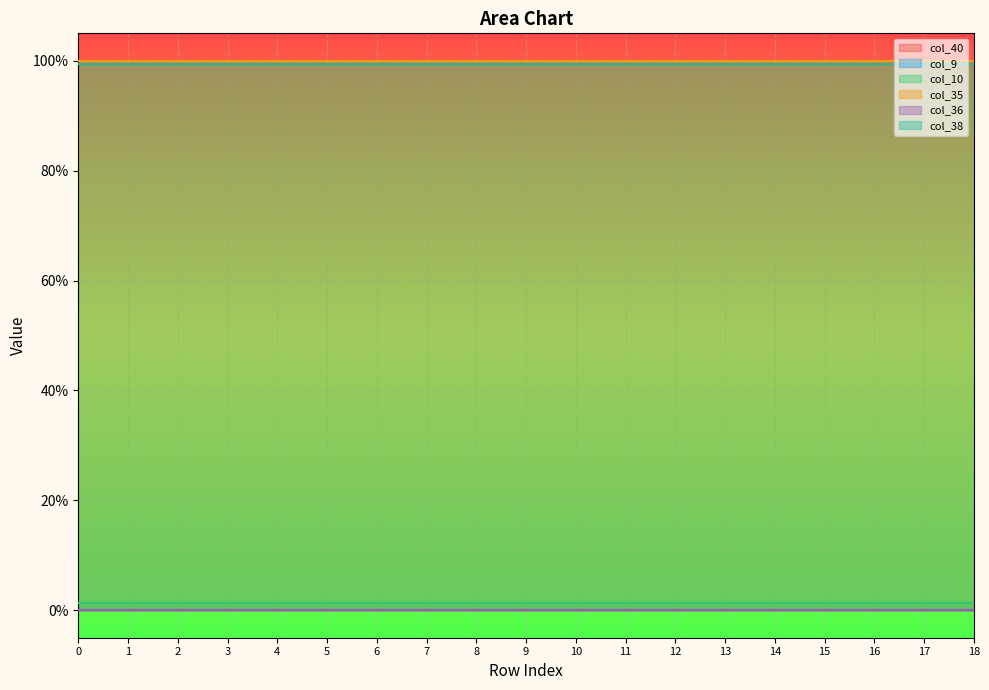

At 3, list the series in order from largest to smallest.

col_35, col_38, col_10, col_40, col_9, col_36